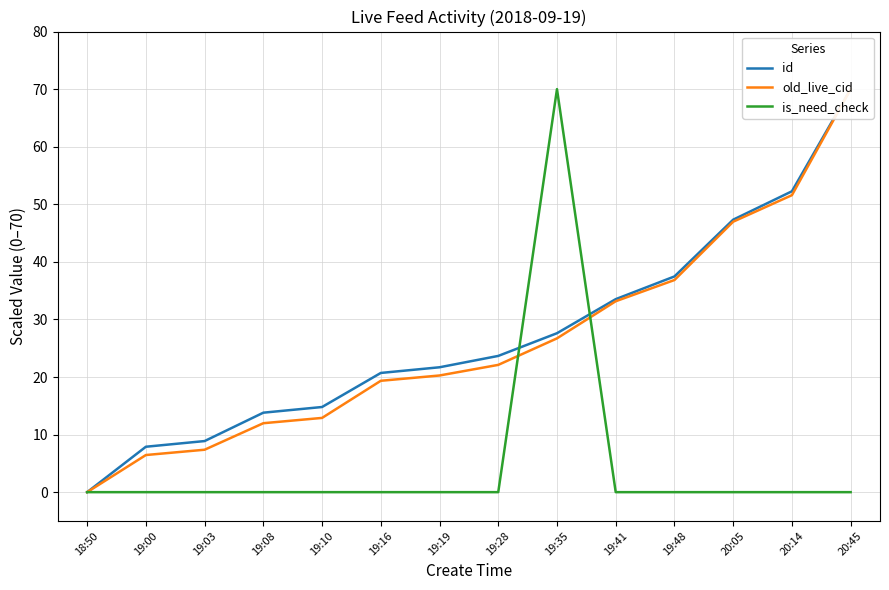

How many lines are shown in the chart?

3